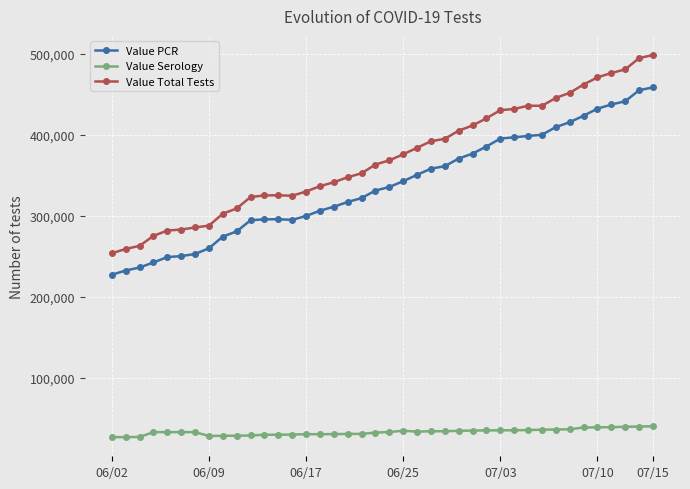

What is the difference between the second highest and second lowest values in the Value Total Tests series?

235576